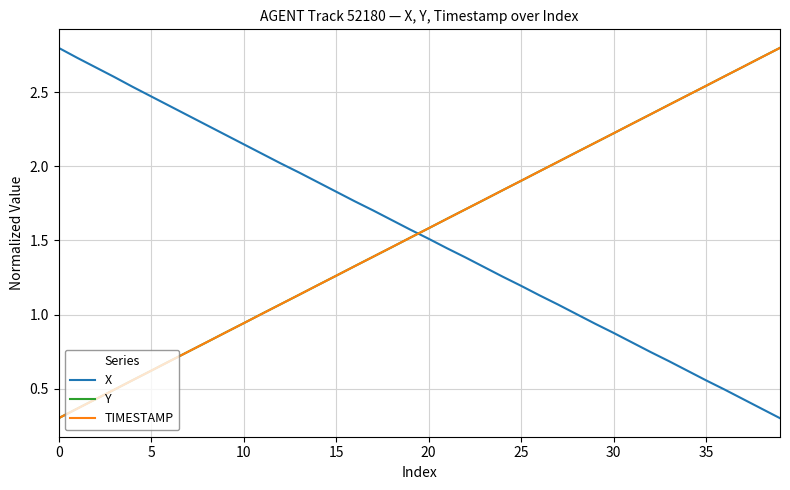

True or false: TIMESTAMP and X intersect in this chart.

True